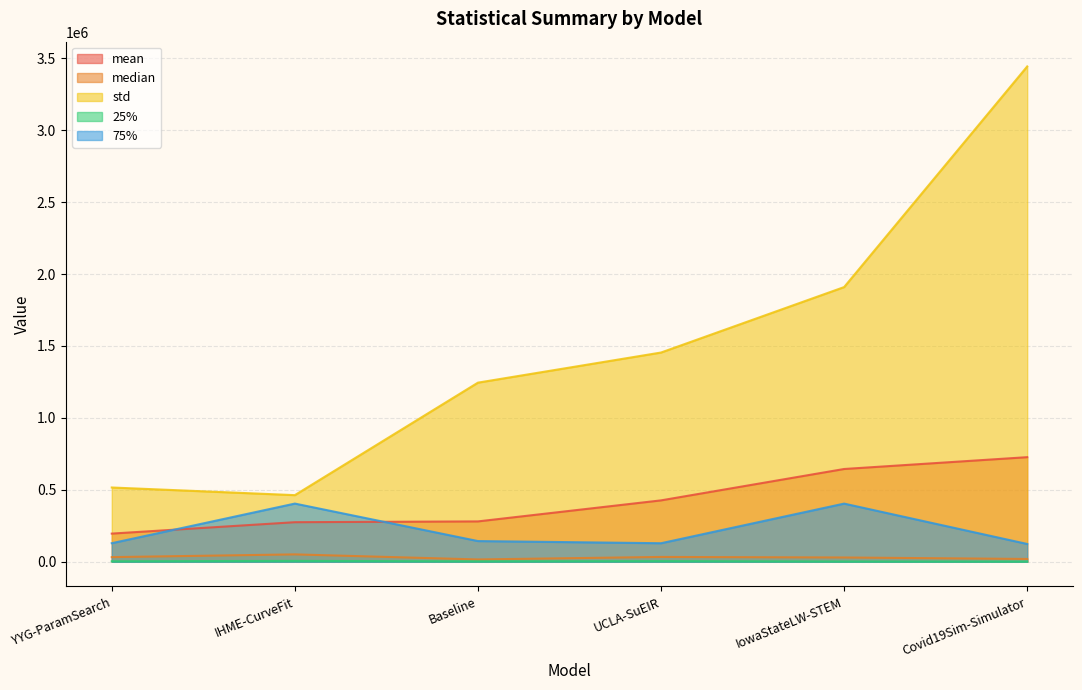

Rank the categories by mean value from highest to lowest.

Covid19Sim-Simulator, IowaStateLW-STEM, UCLA-SuEIR, Baseline, IHME-CurveFit, YYG-ParamSearch